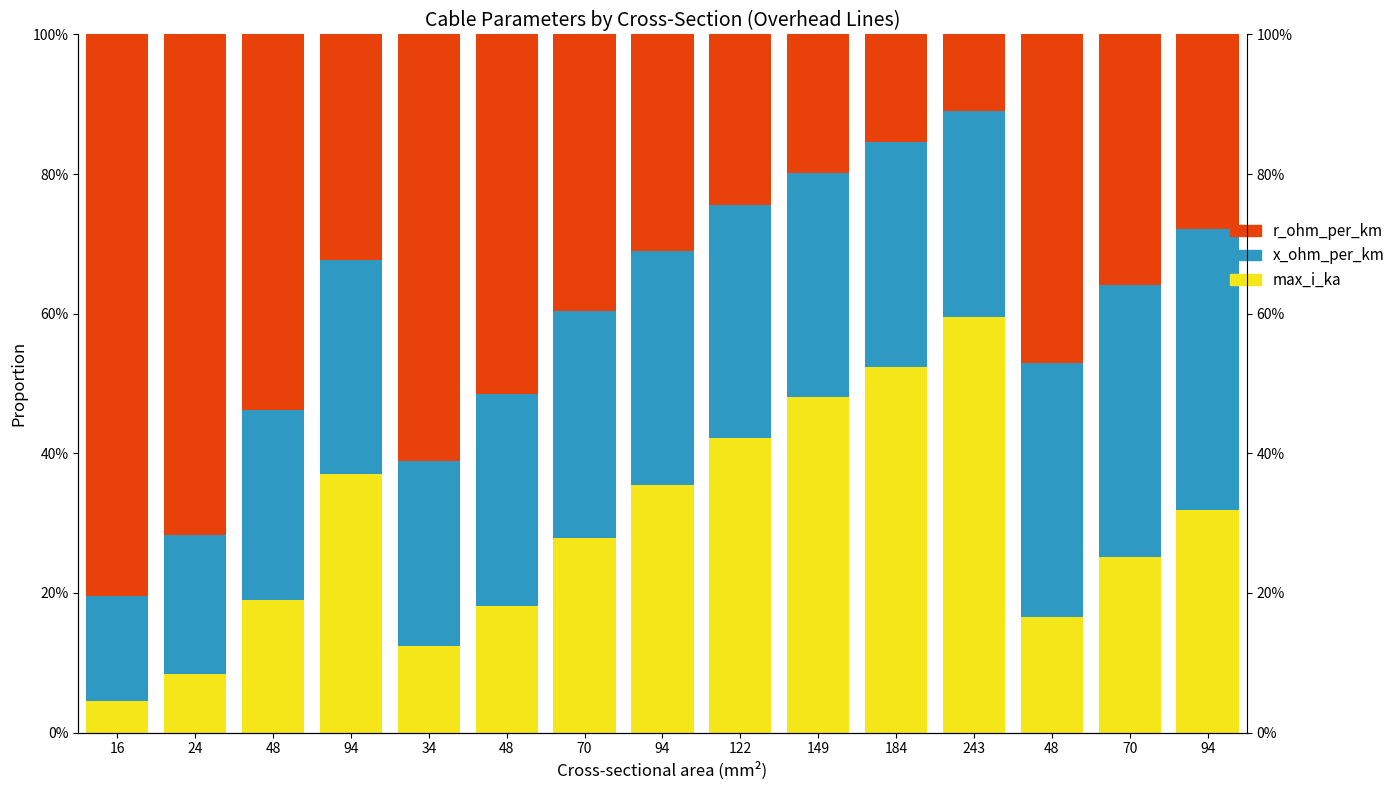

Which category has the highest value in the max_i_ka series?

243